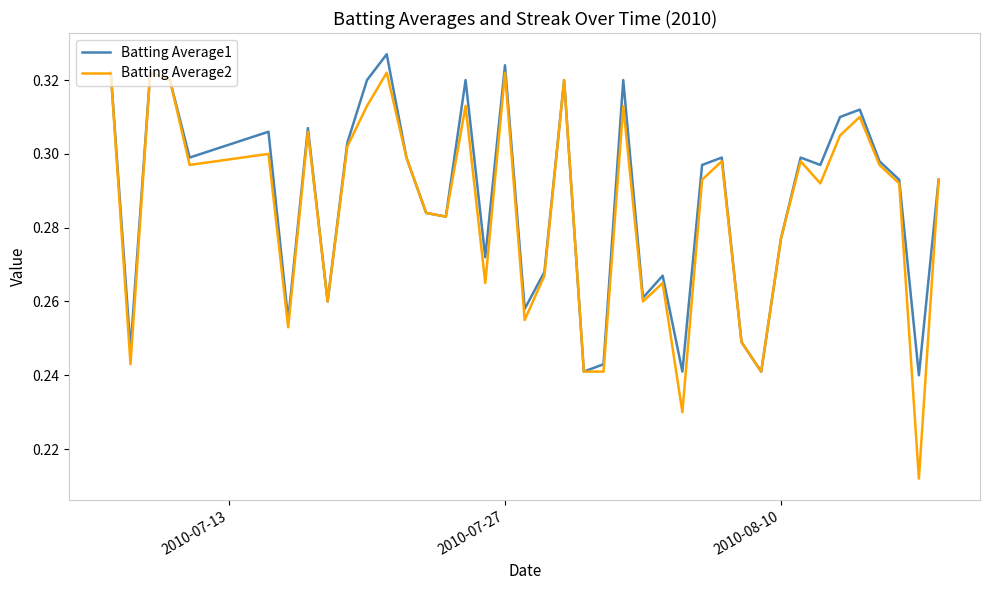

What is the difference between the second highest and minimum values in the Batting Average2 series?

0.1